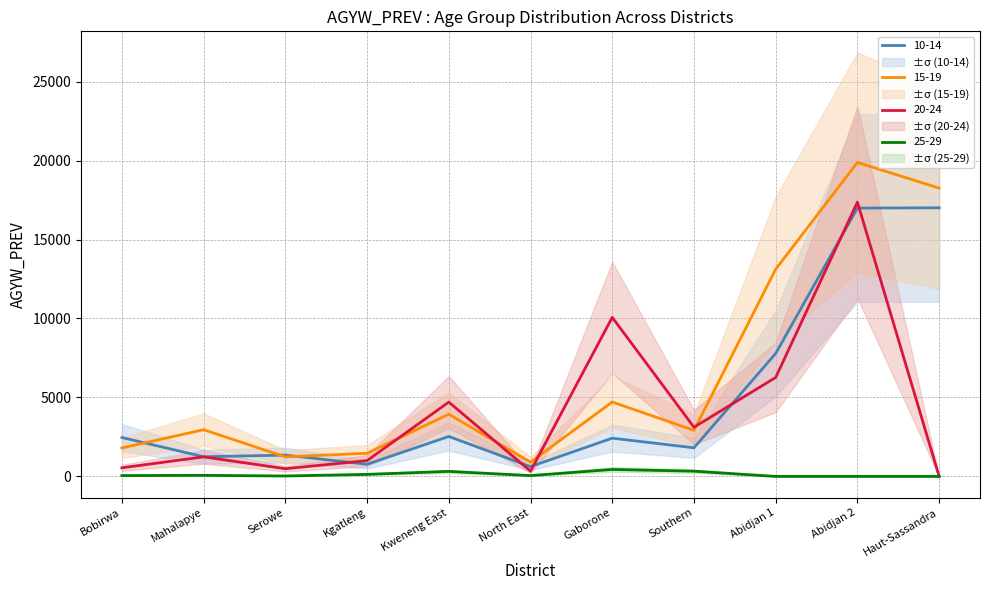

What position from the right is Southern?

4